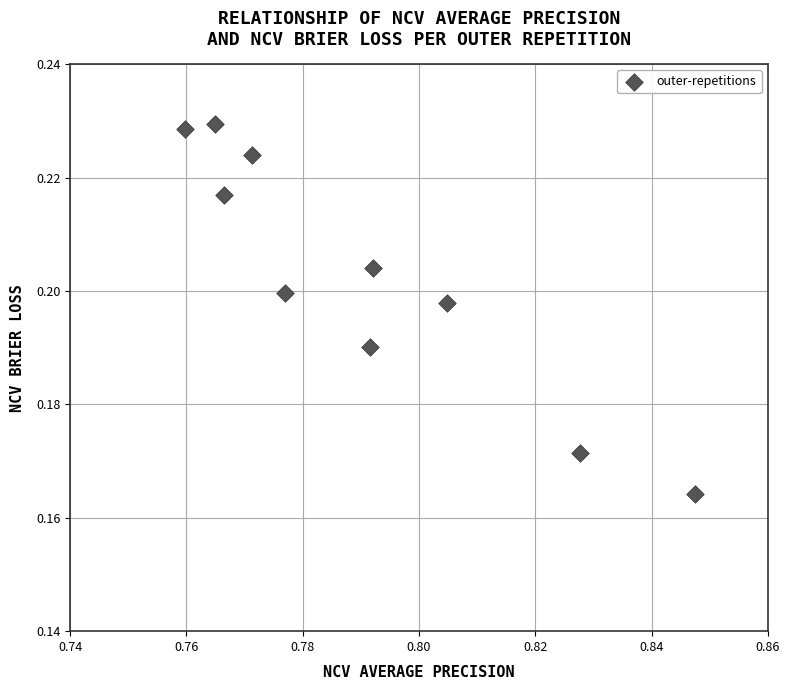

What is the average X value?

0.8